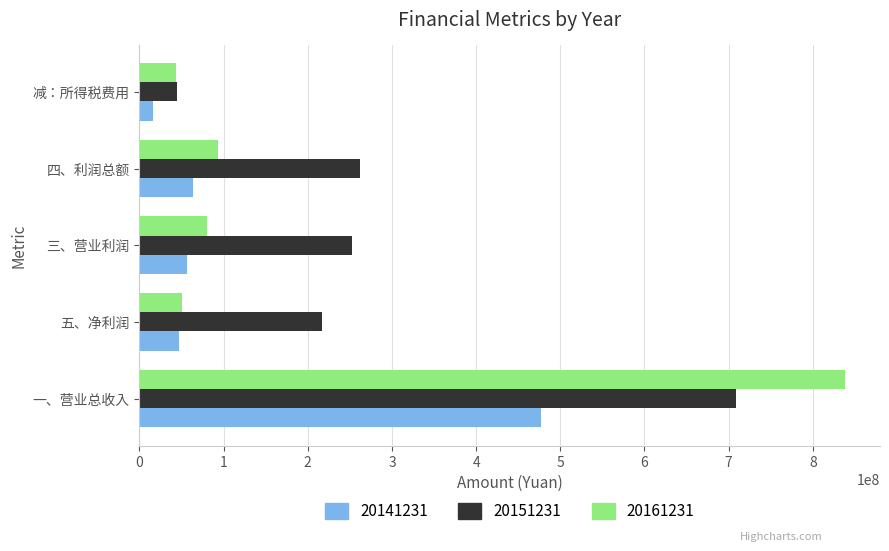

At how many categories does at least one series exceed 239169039?

3